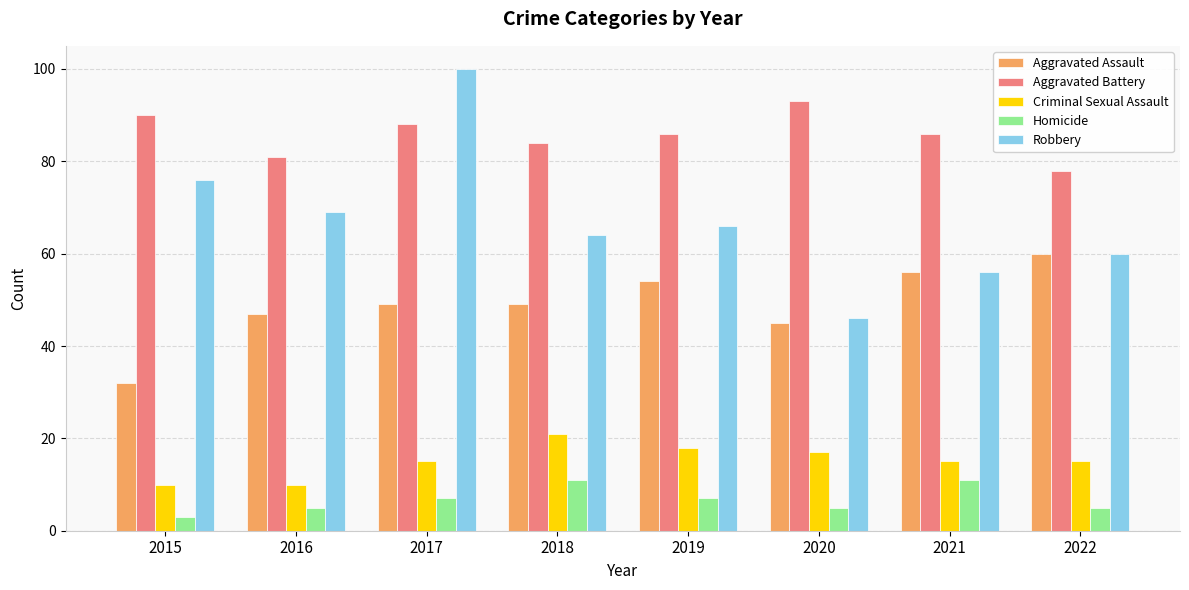

The value of Robbery at 2015 is 41. True or false?

False